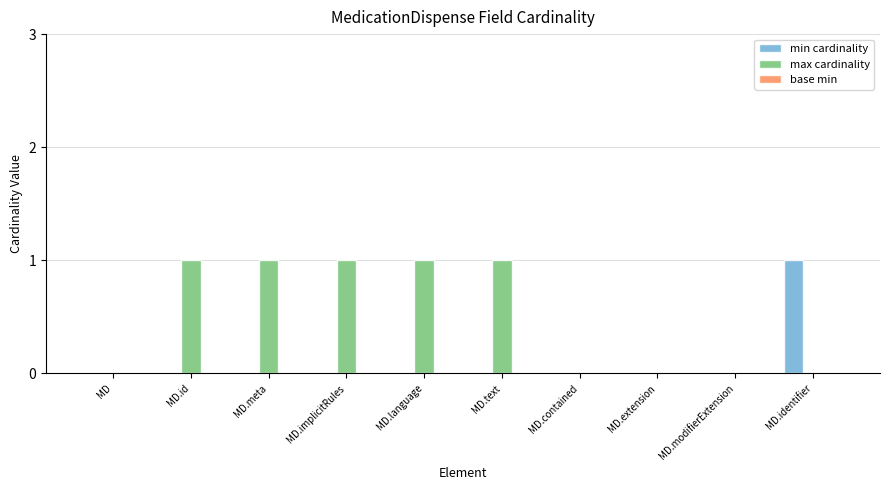

Is the value of max cardinality at MD.meta greater than the value of min cardinality at MD.meta?

Yes